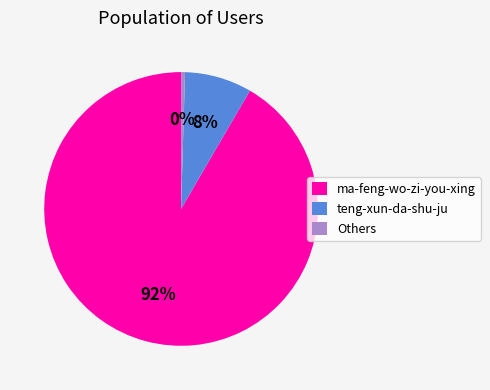

Is there a majority slice in this chart?

Yes